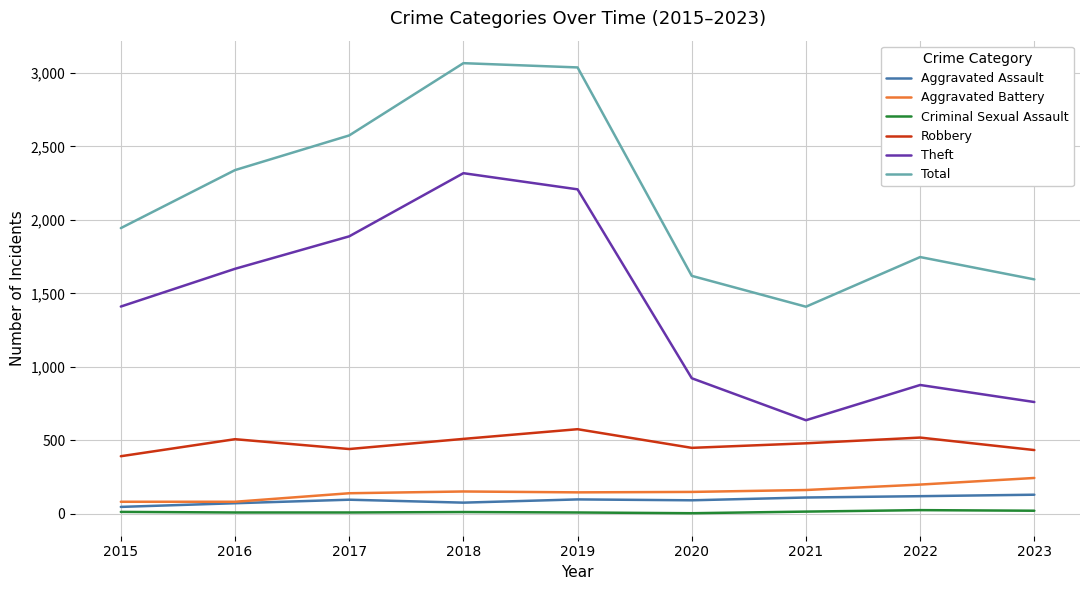

What is the average value of the Robbery series?

478